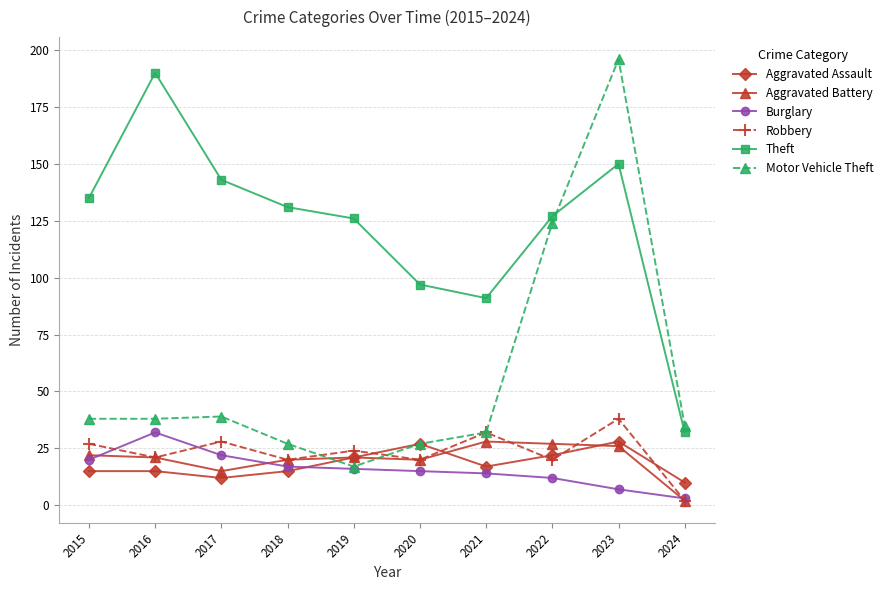

Count the number of categories in the chart.

10